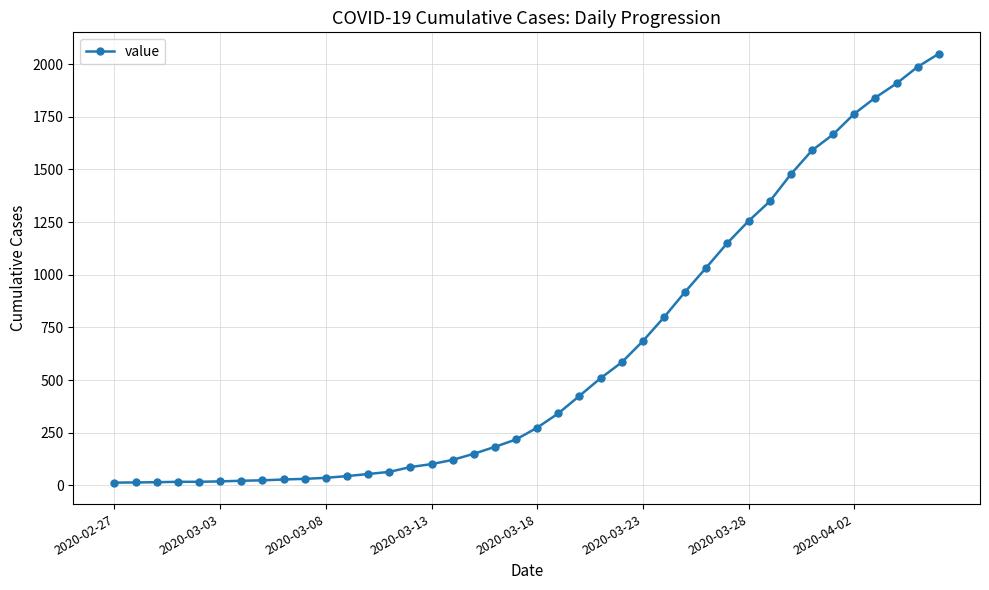

What is the difference between the maximum and minimum values?

2036